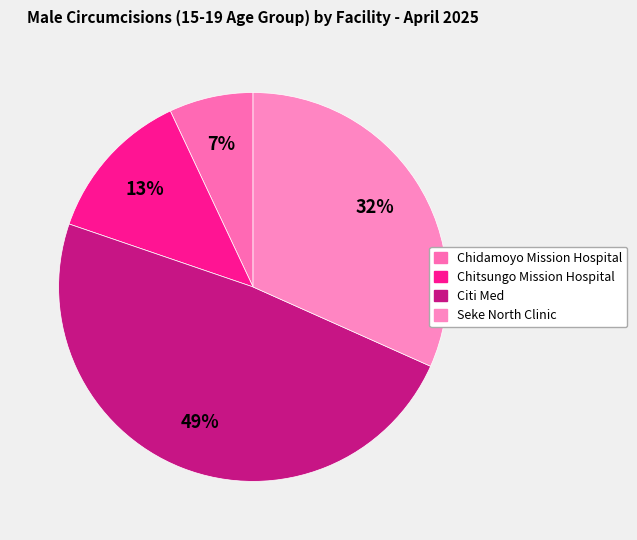

To the nearest percent, what is the combined percentage of Chidamoyo Mission Hospital and Chitsungo Mission Hospital?

20%